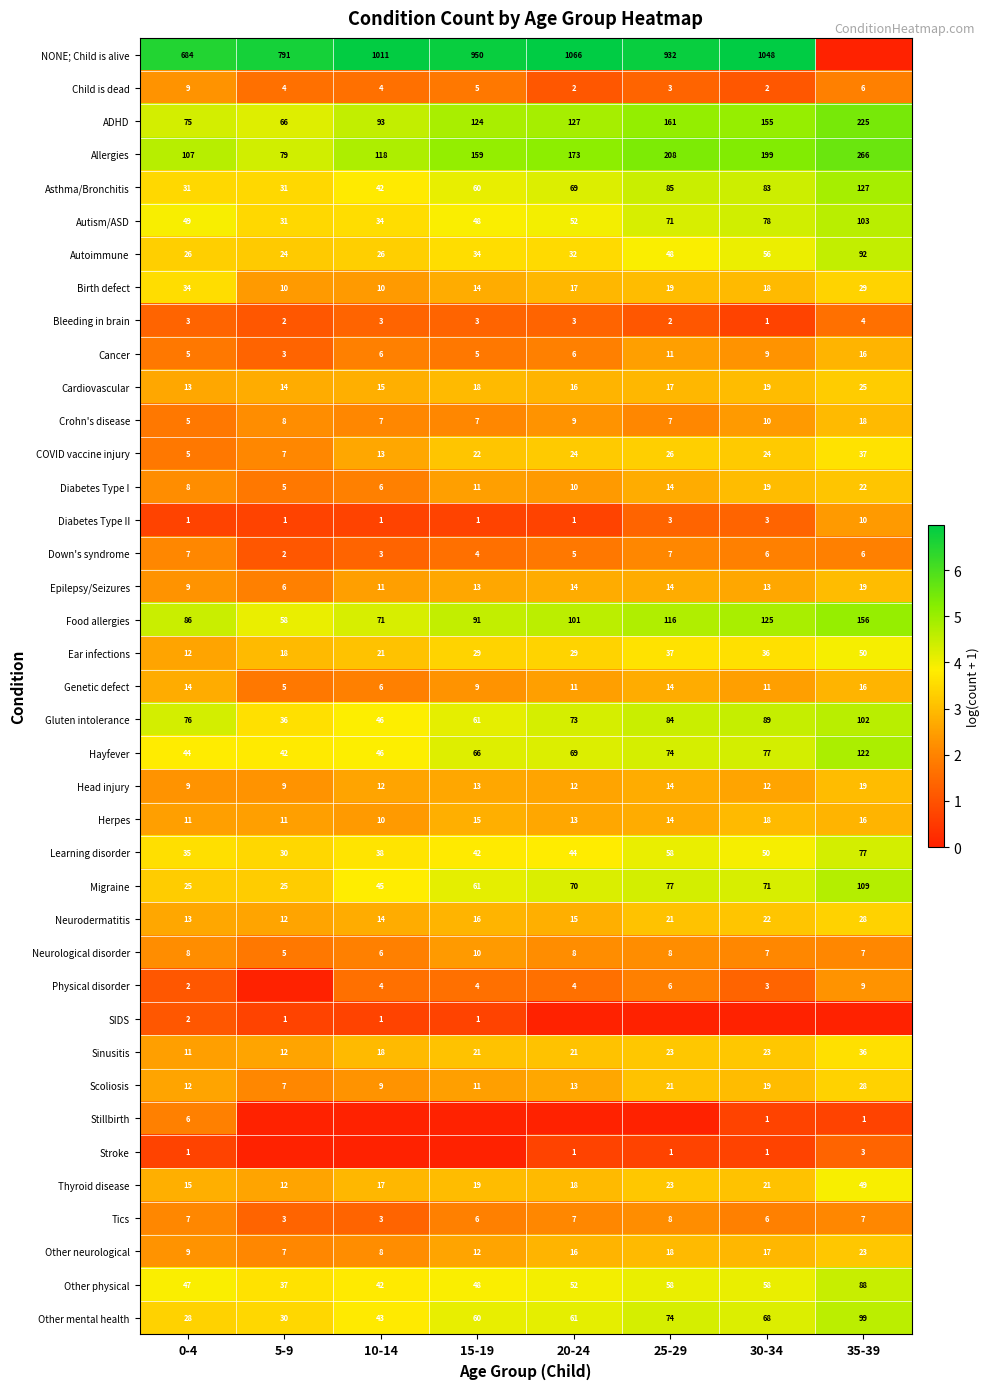

What is the difference between the highest and lowest values at 0-4?

683